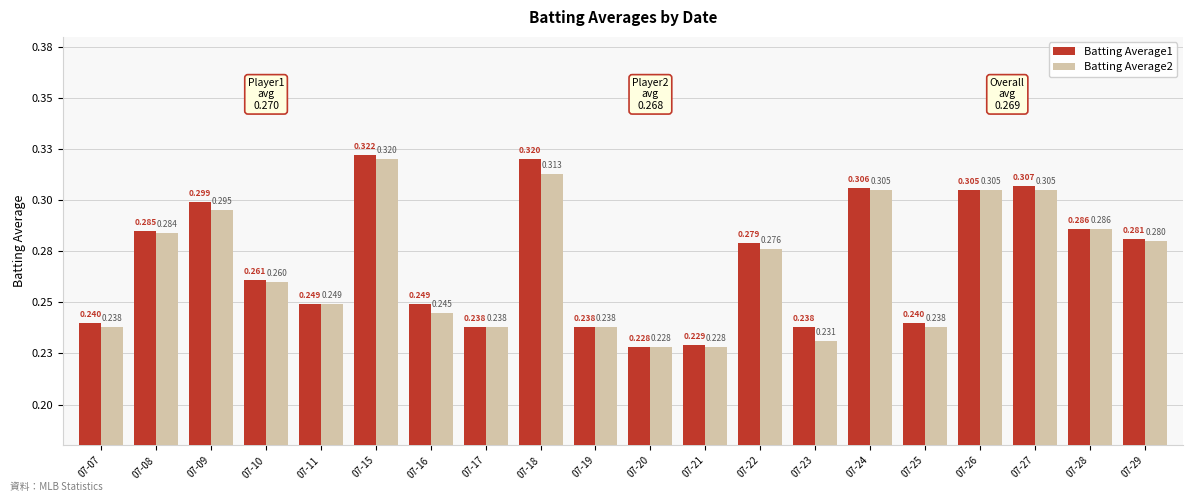

True or false: Batting Average1 has a value of 0.1 at 07-11.

False